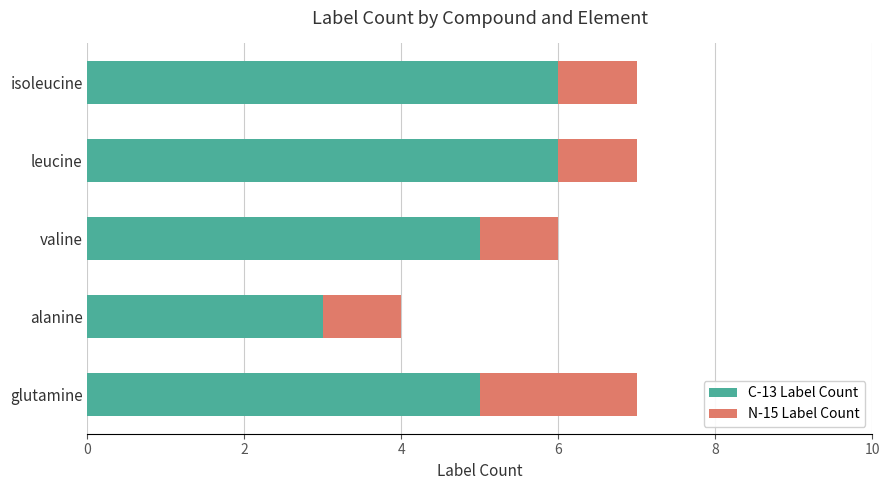

What is the sum of all C-13 Label Count values?

25